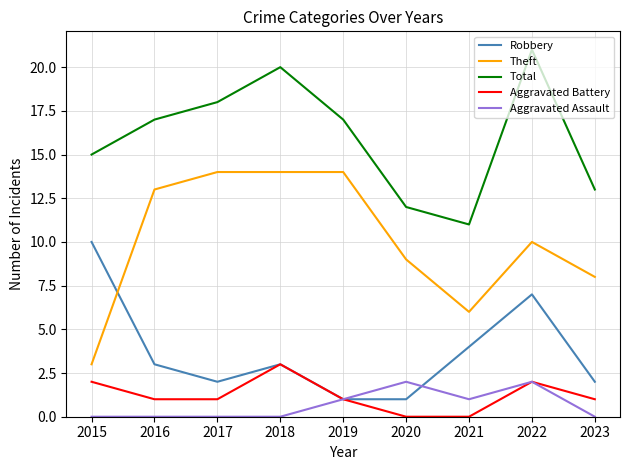

True or false: Total has more than 0 interior local peaks.

True